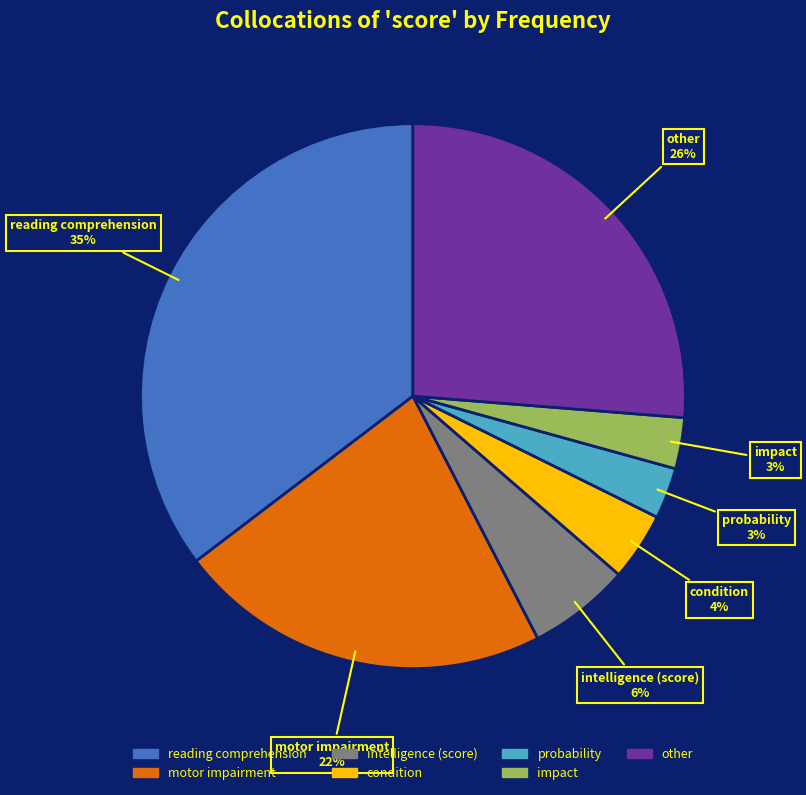

How many slices are in this pie chart?

7